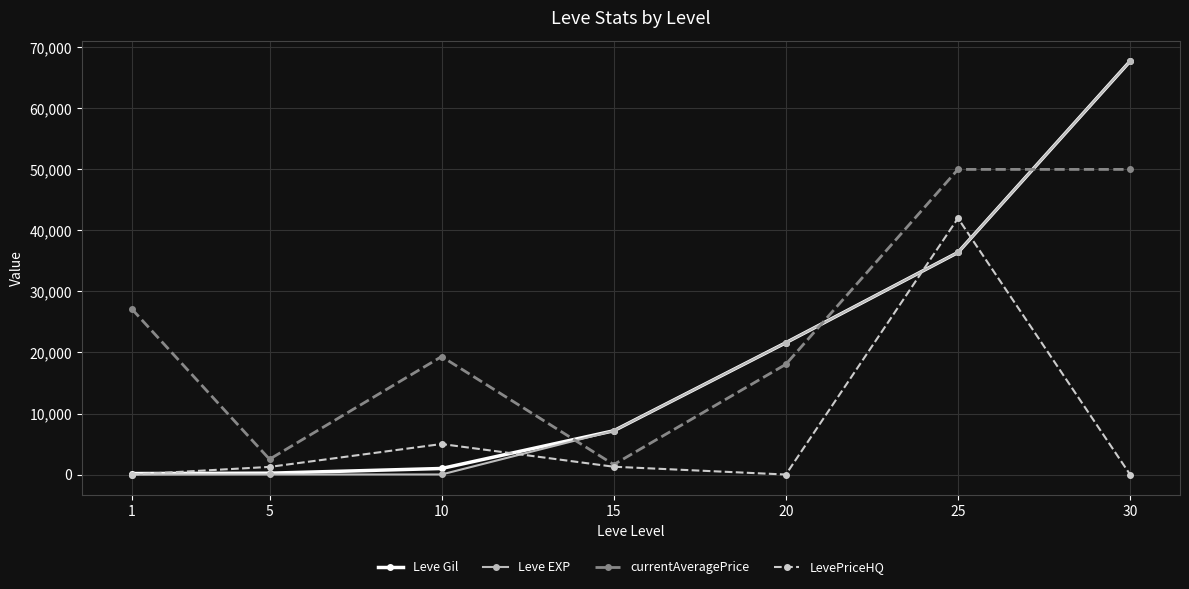

Where is LevePriceHQ nearest to the value 21000?

10